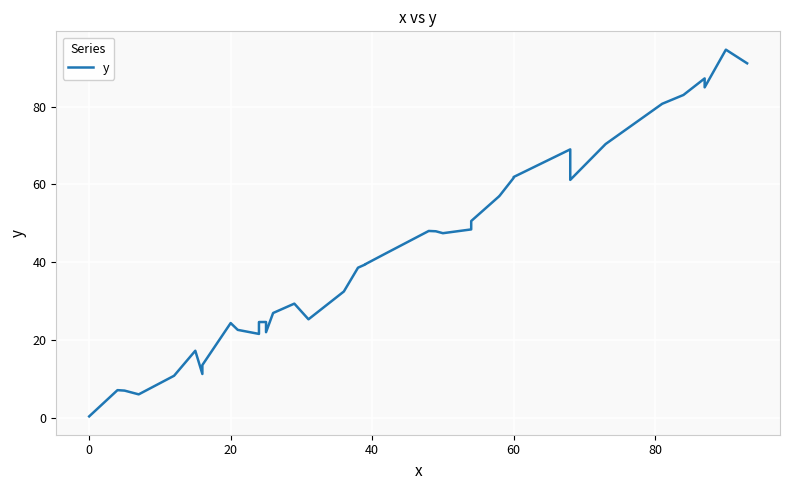

Reading left to right, list all the values displayed in this chart.

0.3	7.1	7.0	6.0	10.8	17.2	11.2	13.5	24.3	22.6	21.5	24.6	24.6	22.0	26.9	29.3	25.3	32.5	38.6	39.4	39.5	42.3	48.0	48.0	47.5	48.4	50.6	57.0	57.1	61.7	61.9	69.0	61.2	70.4	80.8	83.0	87.3	85.0	94.7	91.2